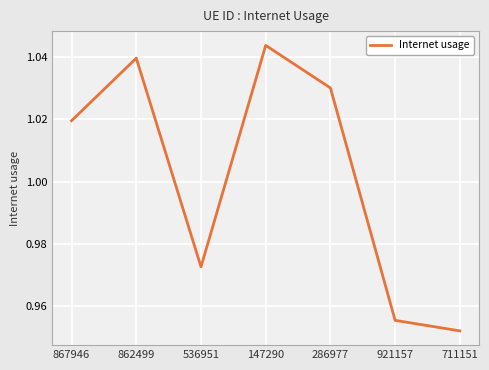

What is the difference between the maximum and minimum values?

0.1